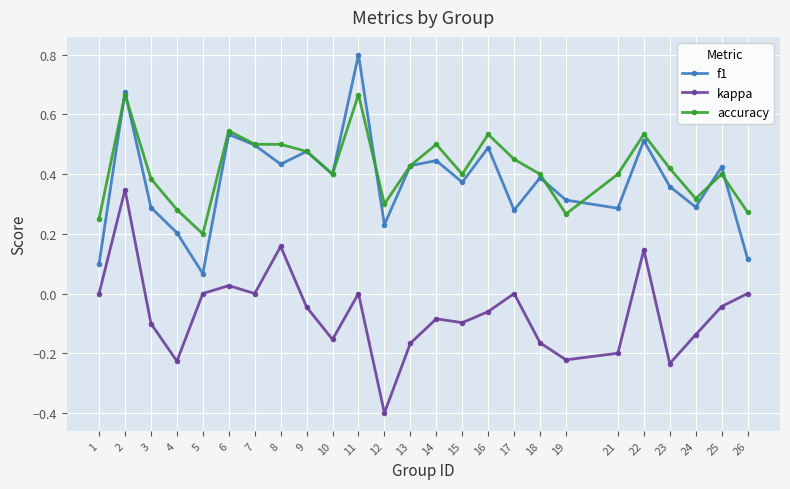

True or false: accuracy has more than 2 interior local peaks.

True